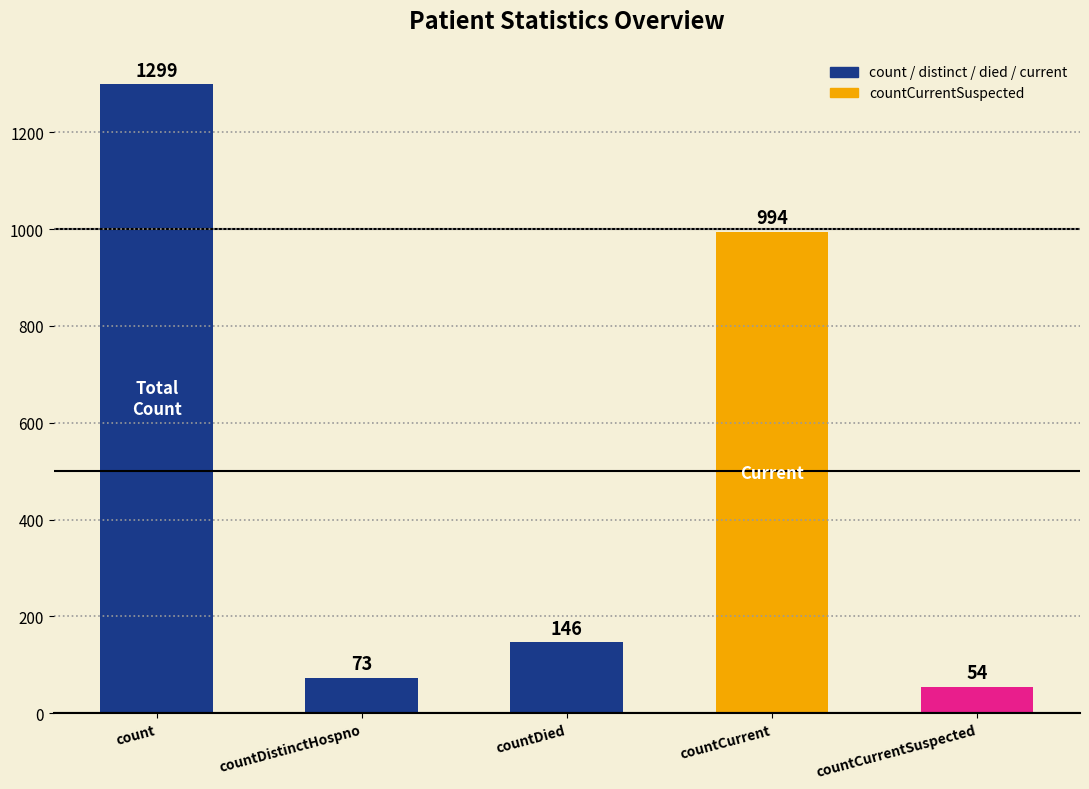

What is the smallest value displayed?

54